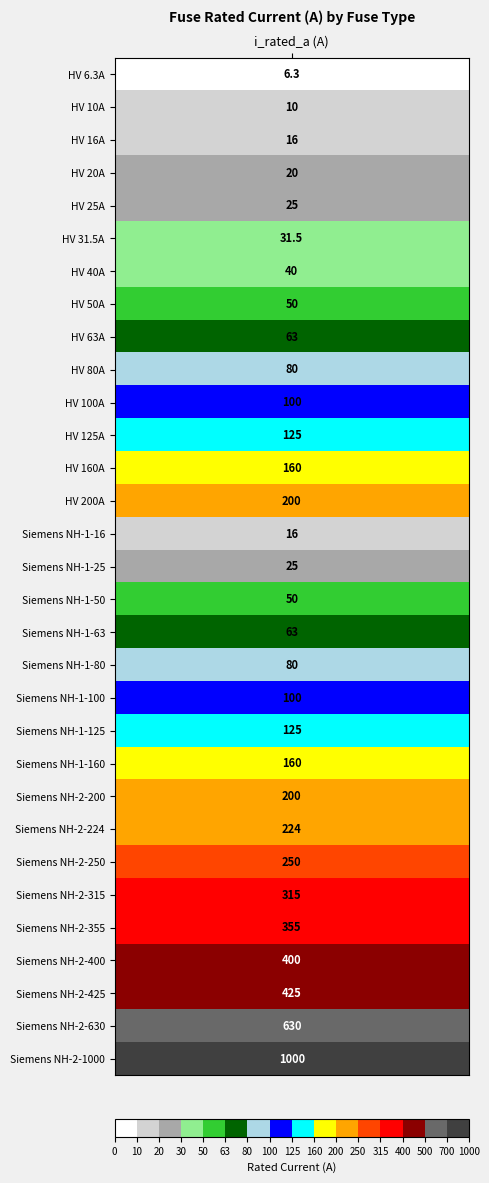

Reading left to right, transcribe all the data shown in this chart.

6.3	10.0	16.0	20.0	25.0	31.5	40.0	50.0	63.0	80.0	100.0	125.0	160.0	200.0	16.0	25.0	50.0	63.0	80.0	100.0	125.0	160.0	200.0	224.0	250.0	315.0	355.0	400.0	425.0	630.0	1000.0